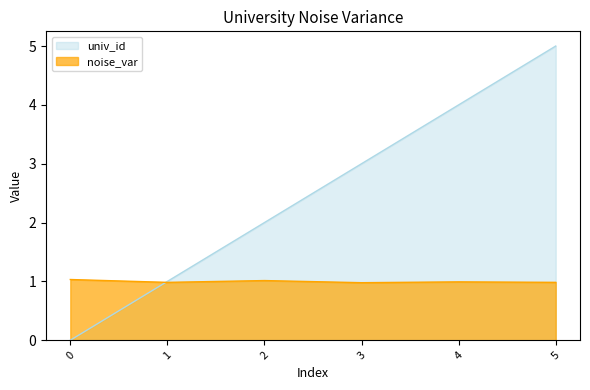

Reading right to left, extract all data points from this chart.

univ_id: 5=5.0	4=4.0	3=3.0	2=2.0	1=1.0	0=0.0
noise_var: 5=1.0	4=1.0	3=1.0	2=1.0	1=1.0	0=1.0